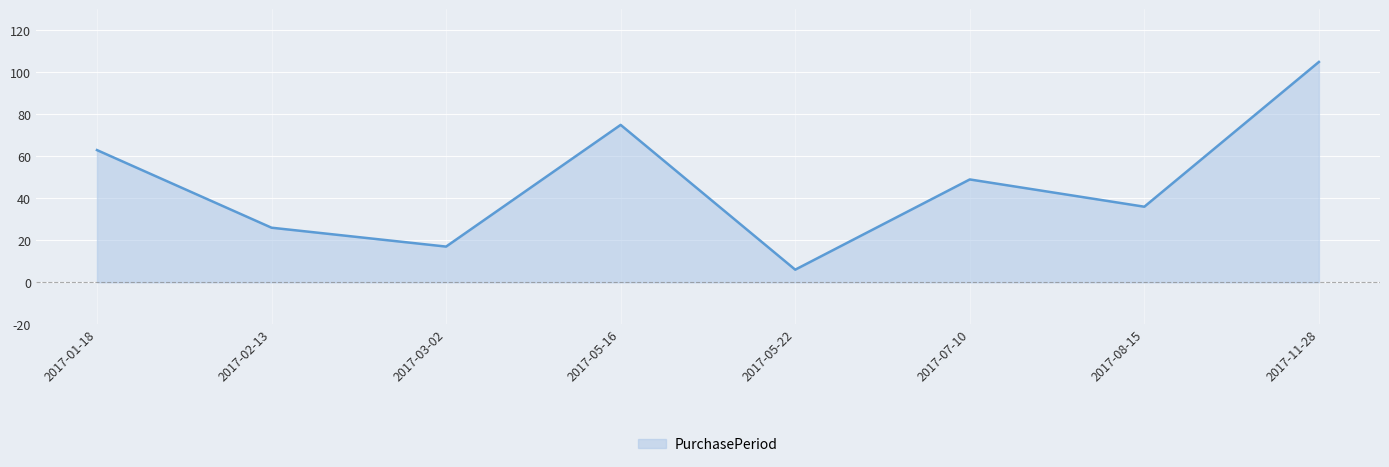

Where does the data first go above 49?

2017-01-18